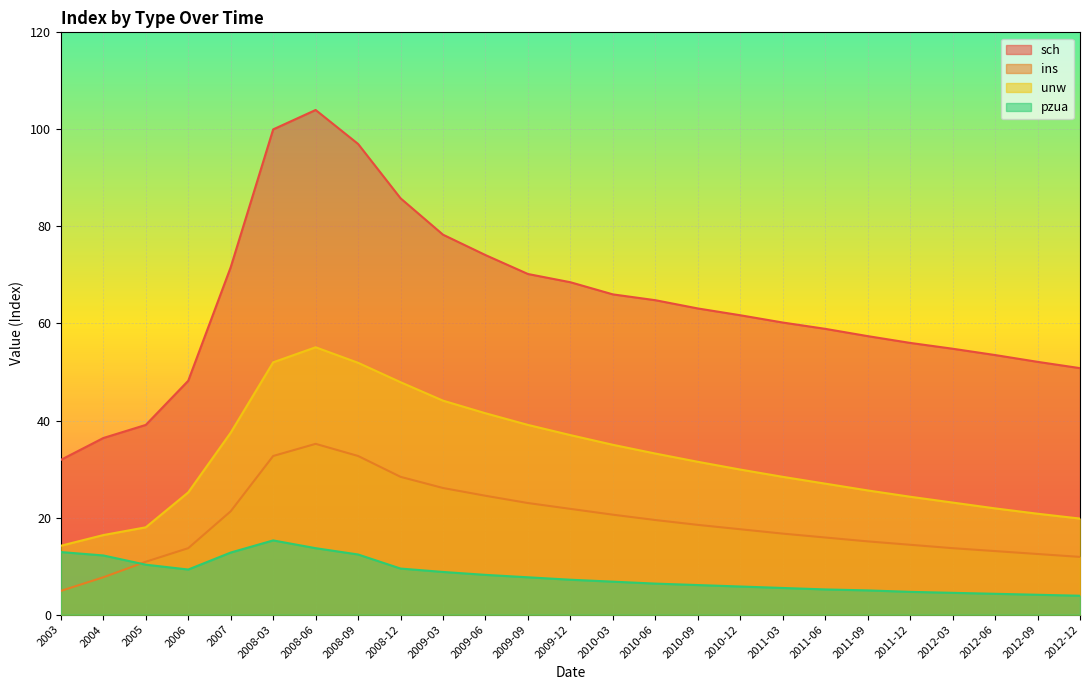

Which series has the largest range (max minus min)?

sch